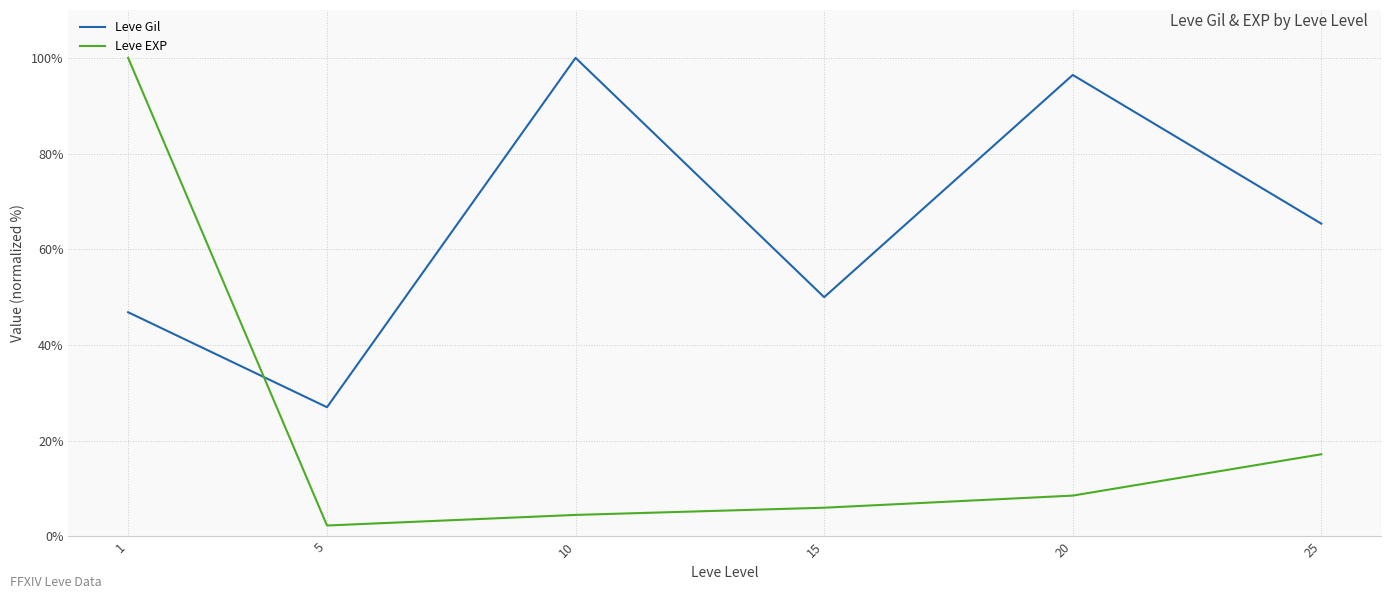

Rank the series at 10 from highest to lowest value.

Leve Gil, Leve EXP